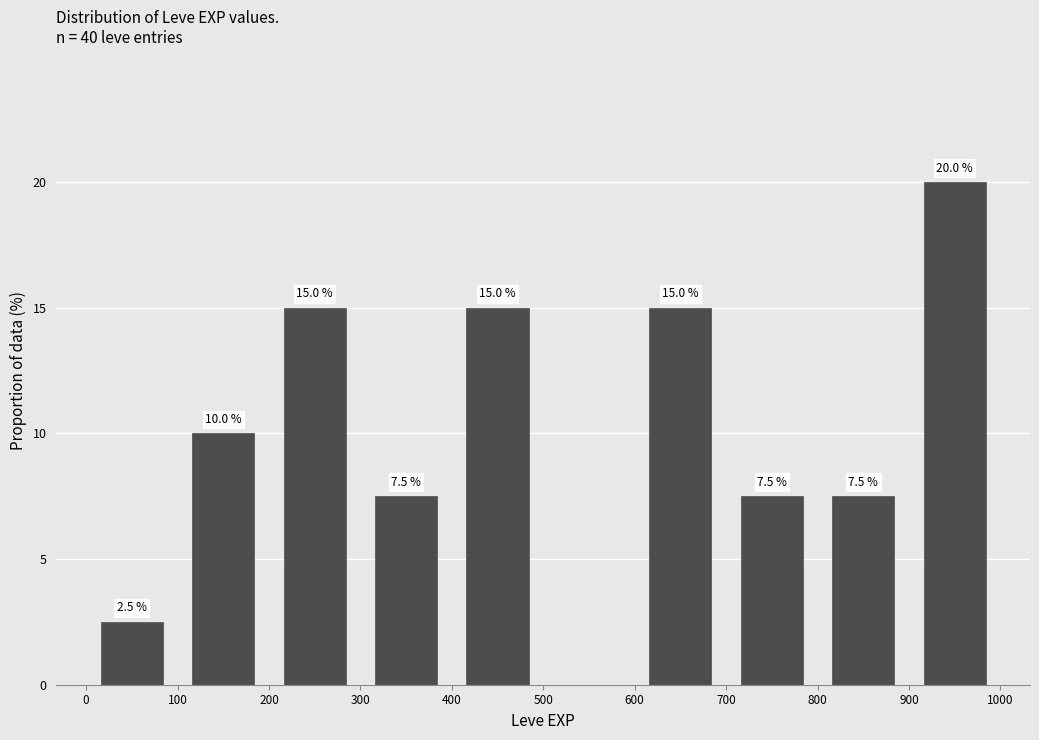

Over which range of the x-axis is the bar tallest?

900 to 1000